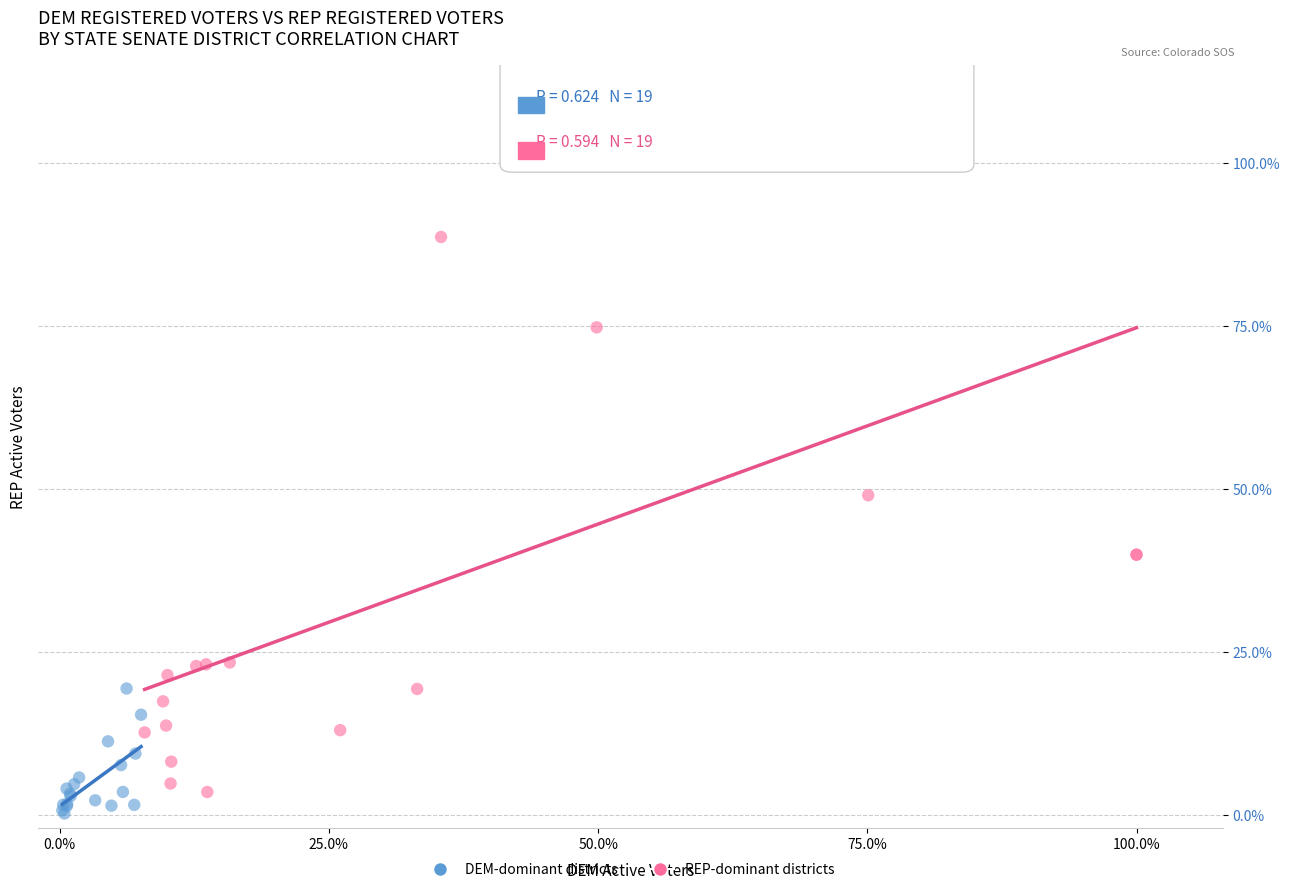

Which series has the widest spread of Y values?

REP-dominant districts